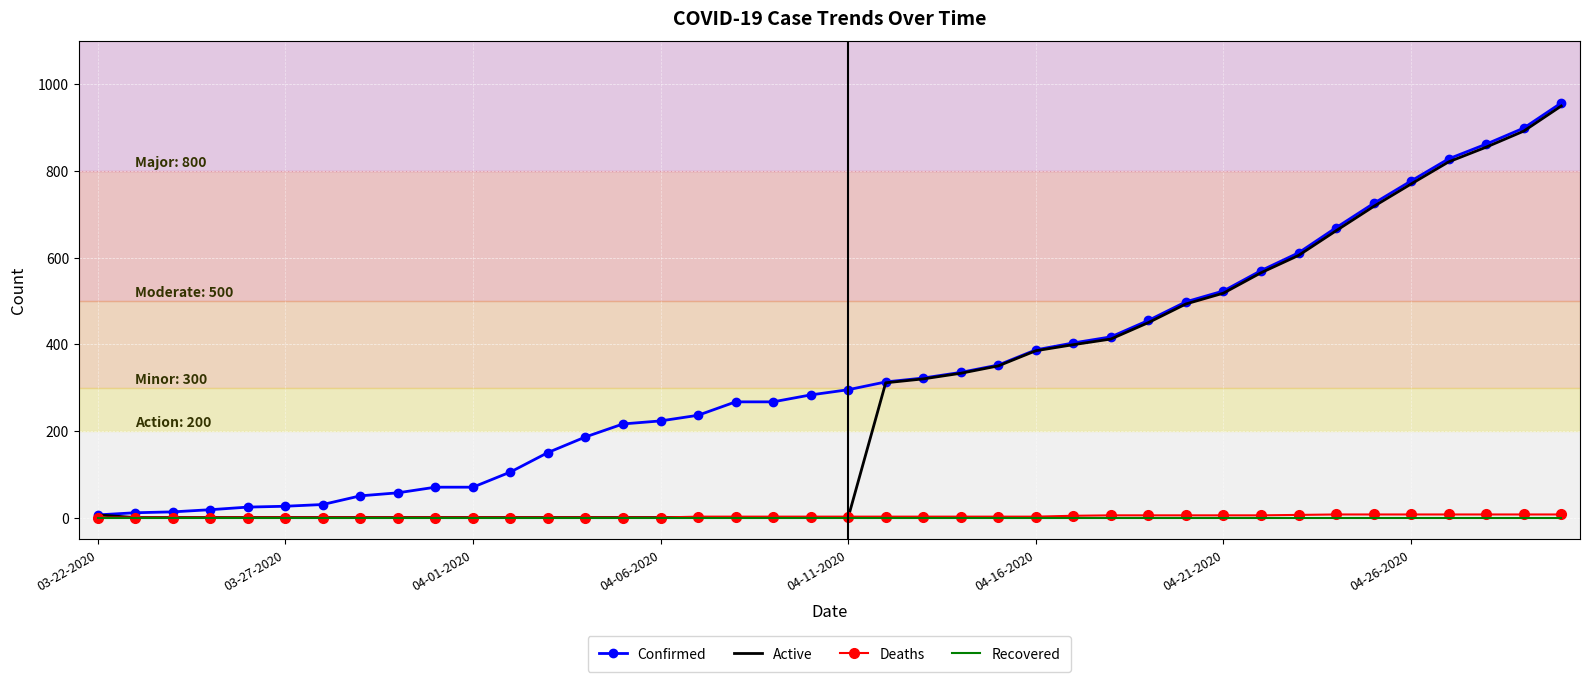

Which series has the largest total across all categories?

Confirmed